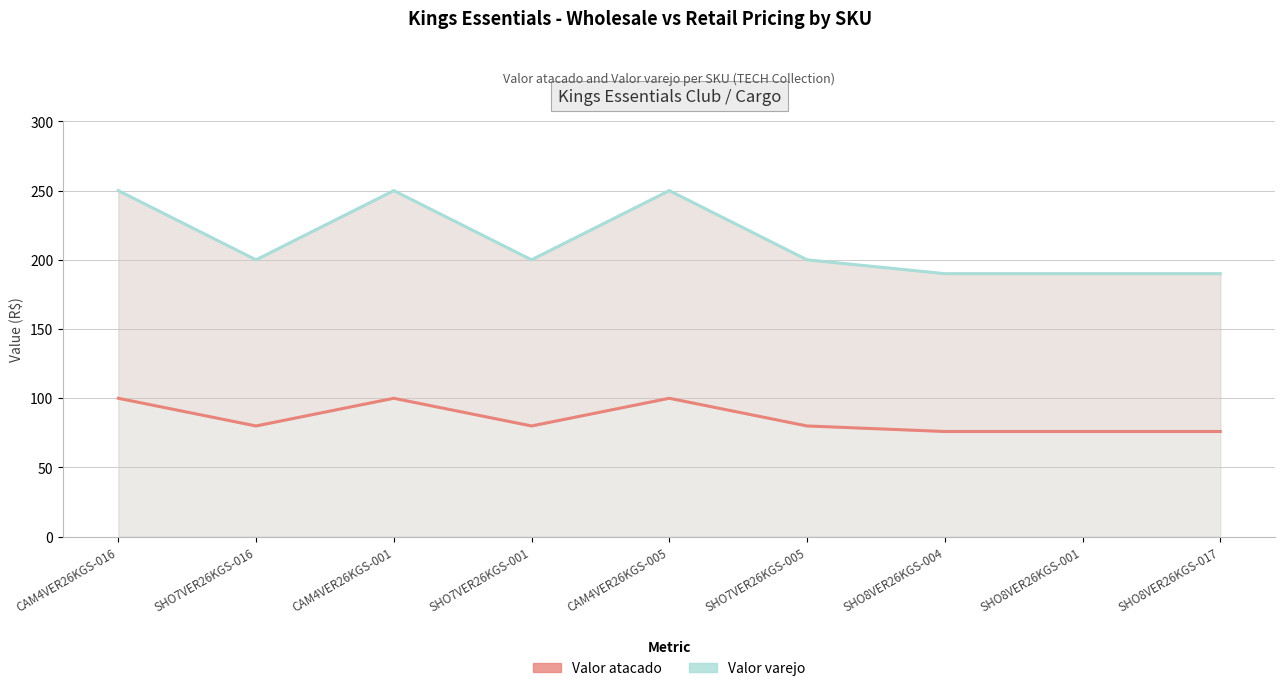

What is the difference between the second highest and minimum values in the Valor varejo series?

60.0